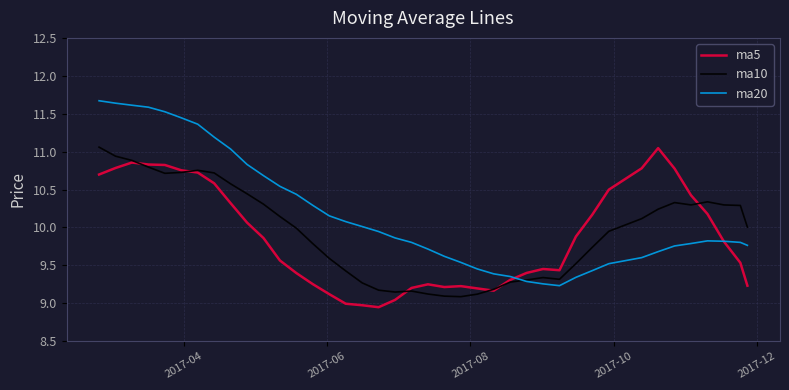

At how many categories does at least one series exceed 9?

40